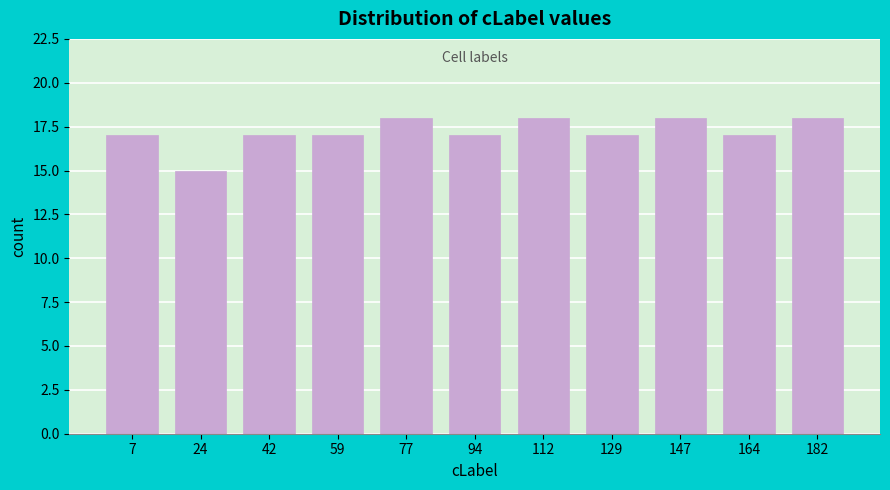

Reading left to right, list all the values displayed in this chart.

17	15	17	17	18	17	18	17	18	17	18